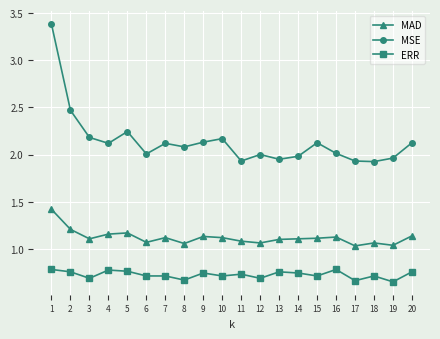

At which category does MSE reach its first local valley?

4